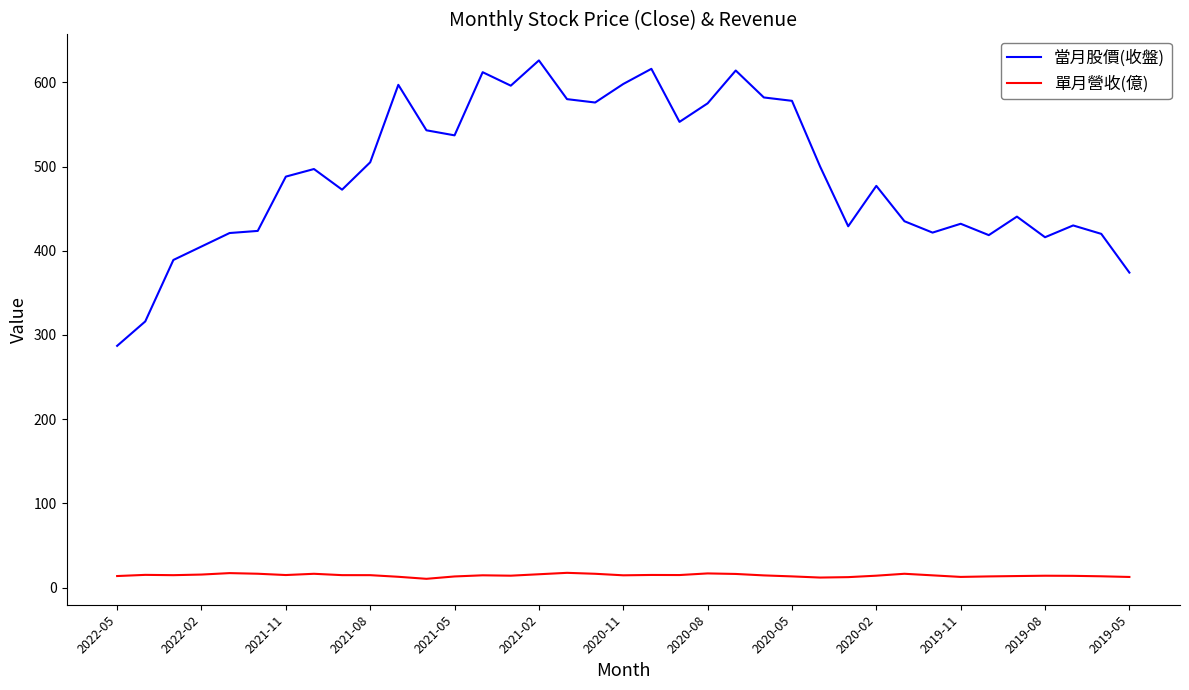

How many categories are shown in the chart?

37